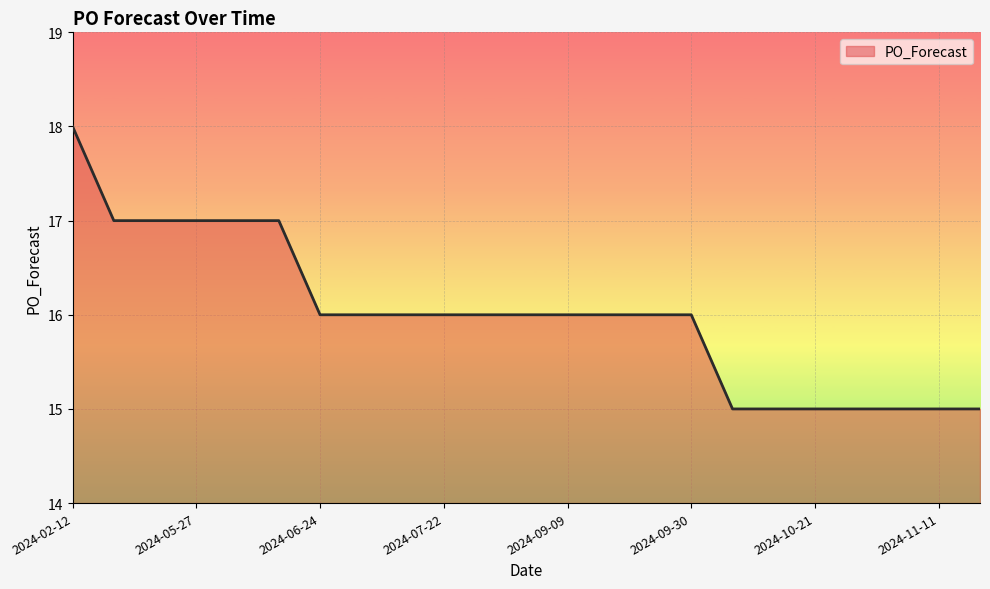

Reading right to left, transcribe all the data shown in this chart.

15	15	15	15	15	15	15	16	16	16	16	16	16	16	16	16	16	17	17	17	17	17	18